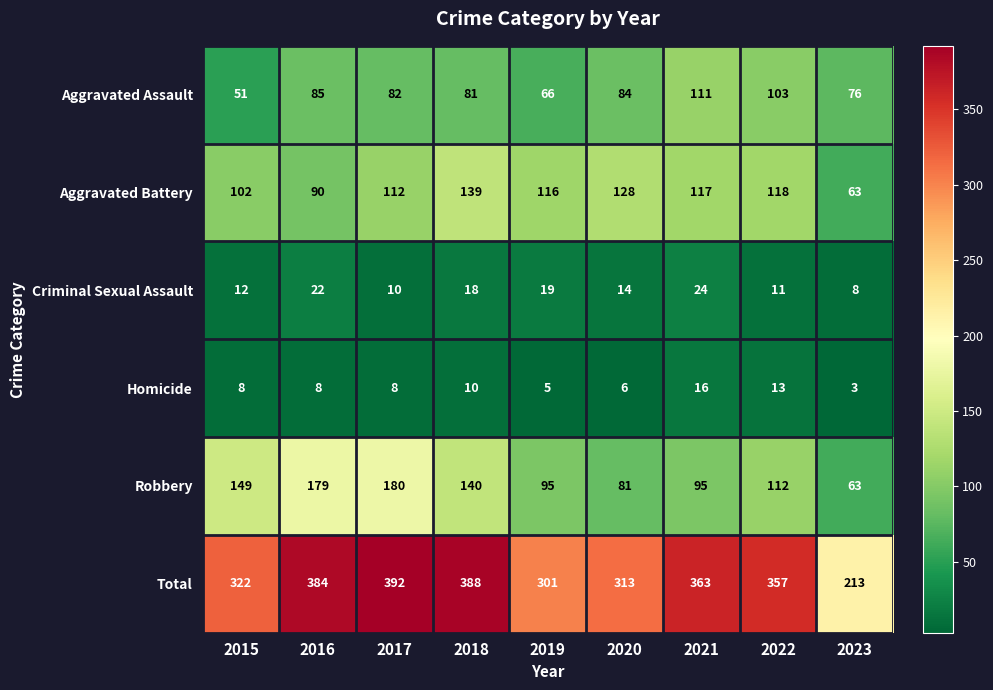

Is it true that Homicide equals 8 at 2016?

True